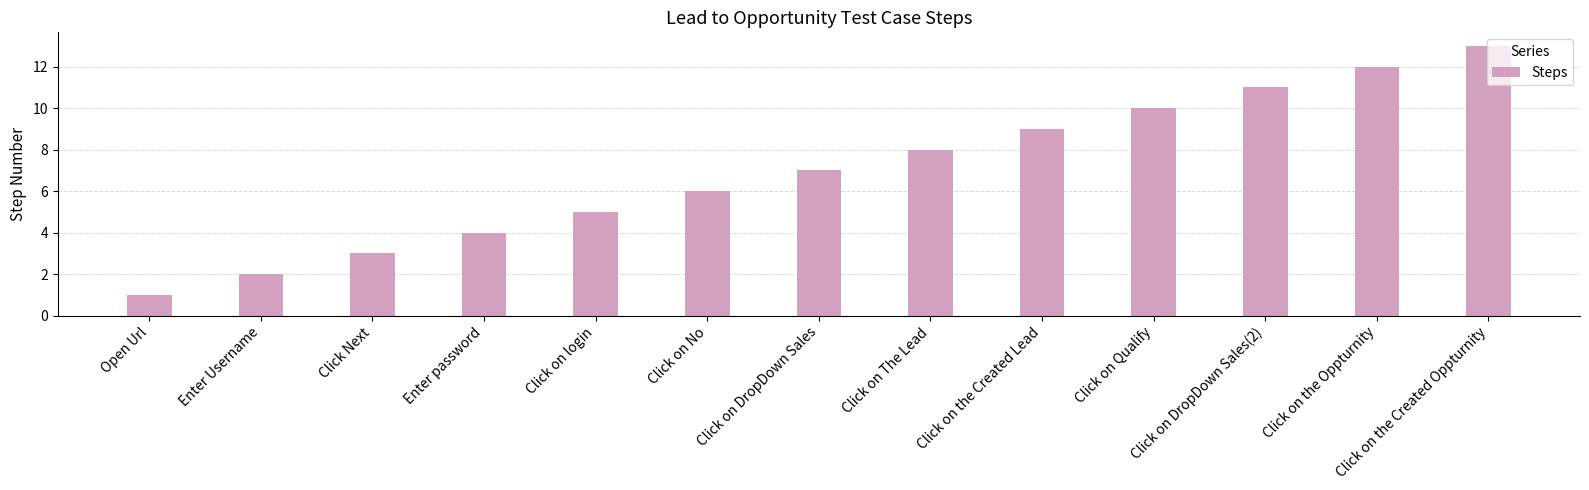

What is the minimum value shown in the chart?

1